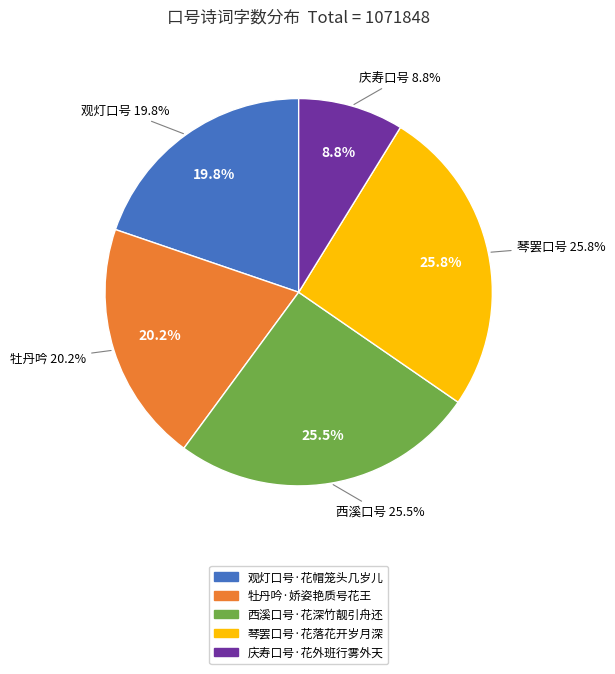

To the nearest percent, what percentage of the pie is 观灯口号·花帽笼头几岁儿?

20%